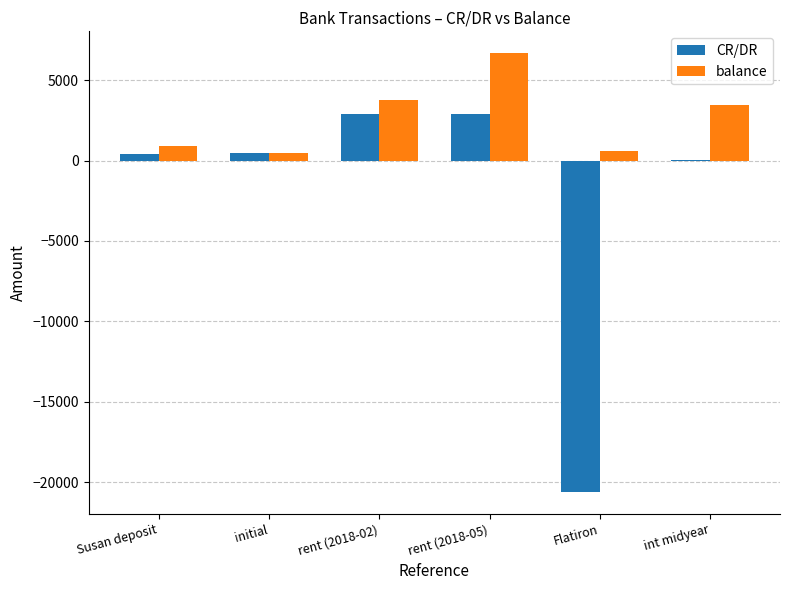

Is it true that CR/DR equals 4885.2 at rent (2018-05)?

False